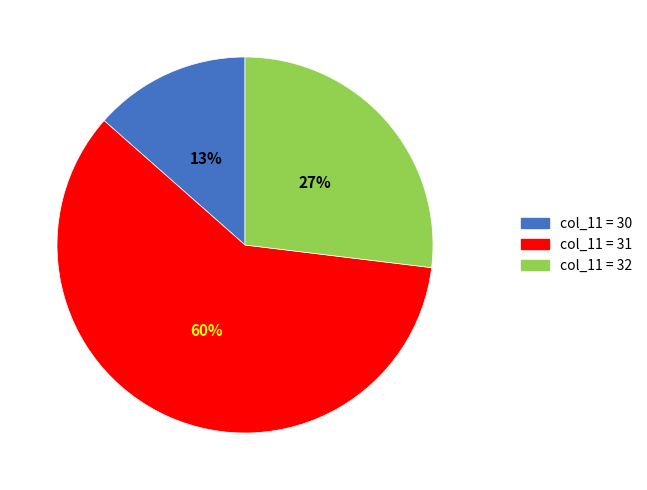

Does any single category account for the majority?

Yes